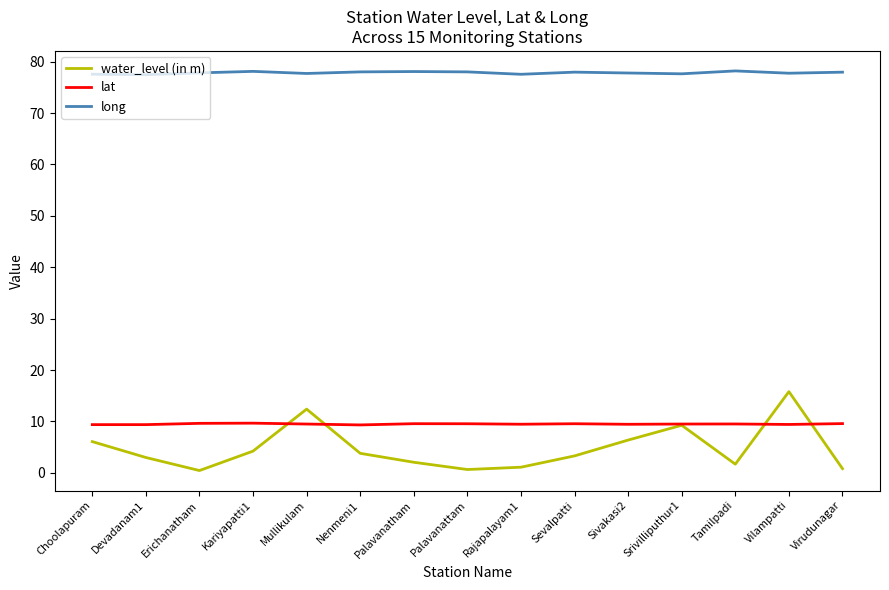

Rank the series by their maximum value, from highest to lowest.

long, water_level (in m), lat